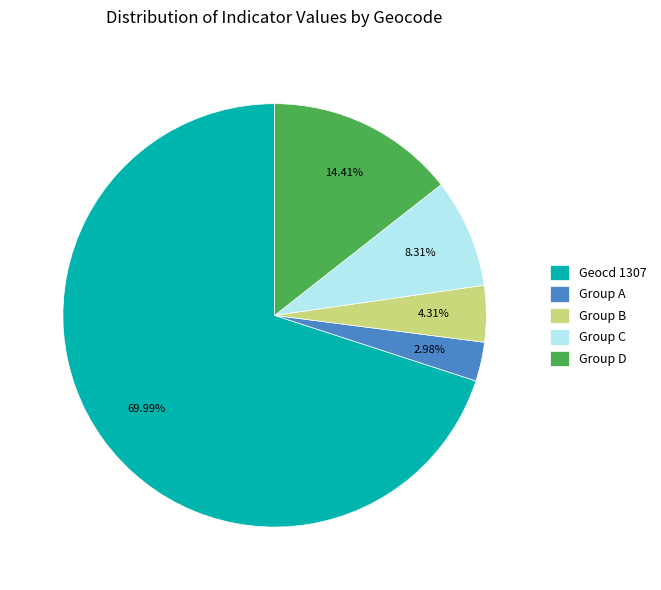

Do Group D and Group A together represent more than half of the pie?

No